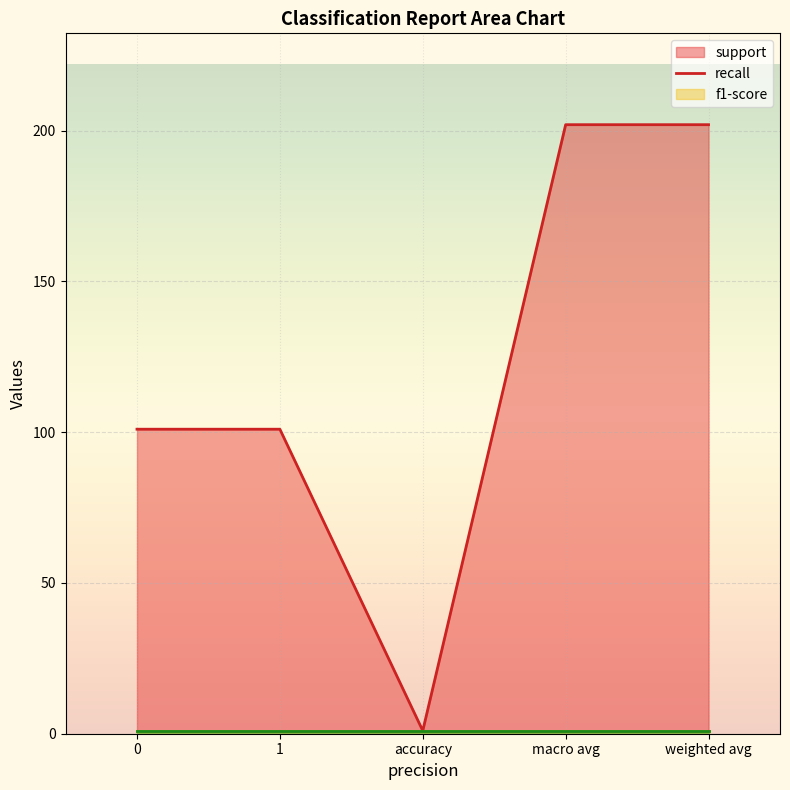

What is the value of the support (line) point at the 2nd from the left?

101